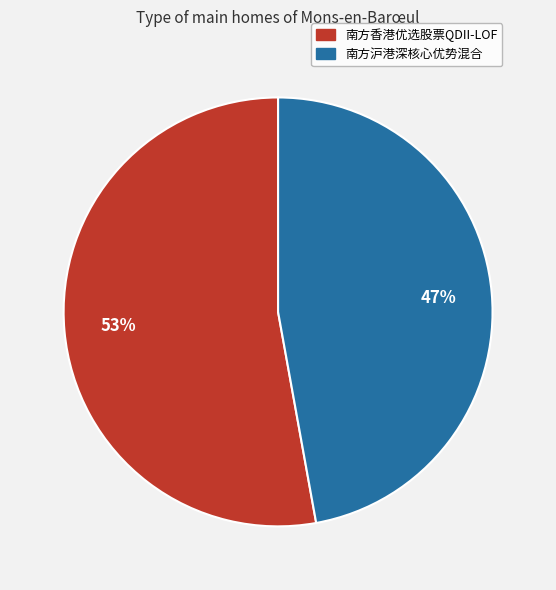

The 南方香港优选股票QDII-LOF slice represents 44% of the pie. True or false?

False